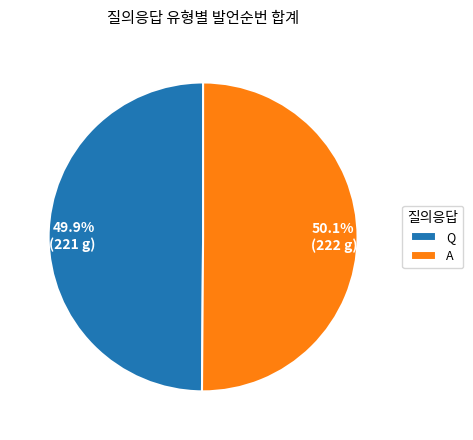

The A slice represents 50% of the pie. True or false?

True